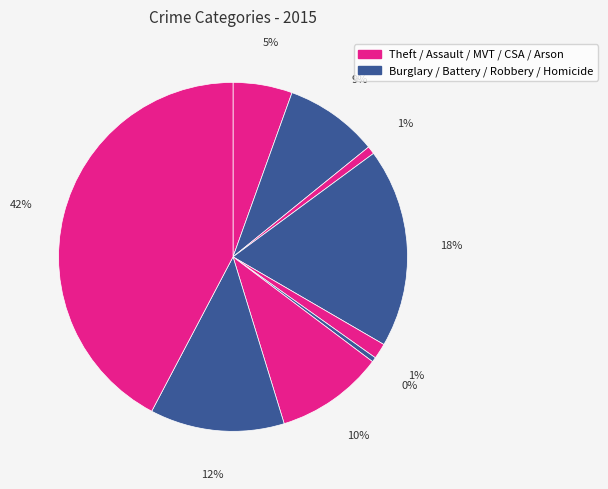

How many slices are in this pie chart?

9